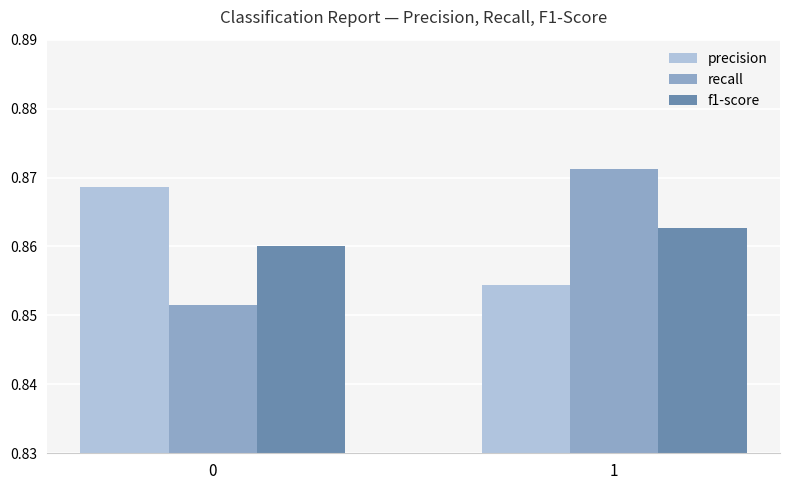

Rank the series by their maximum value, from lowest to highest.

f1-score, precision, recall